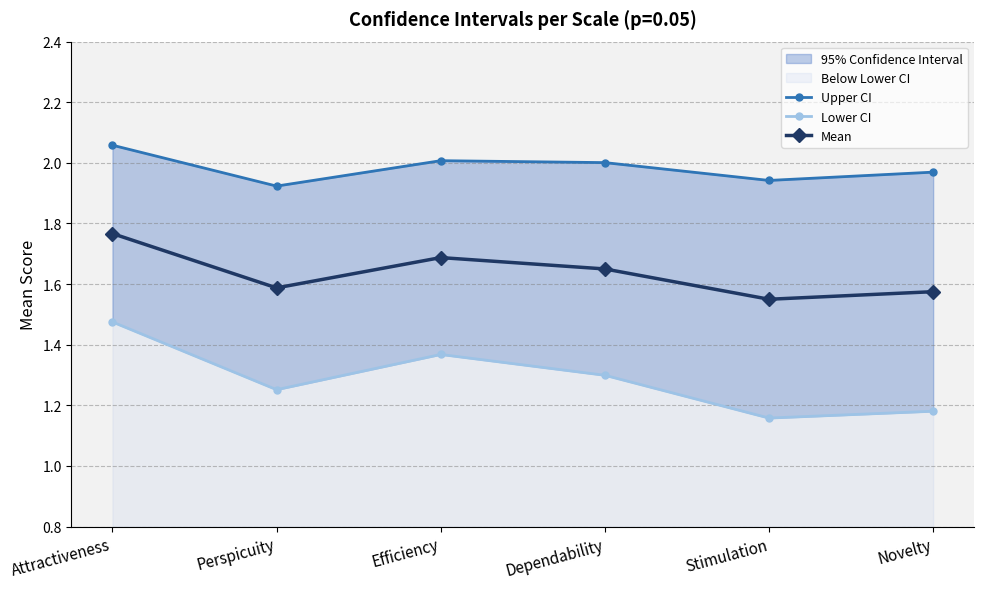

What is the difference between the highest and lowest values at Efficiency?

0.6